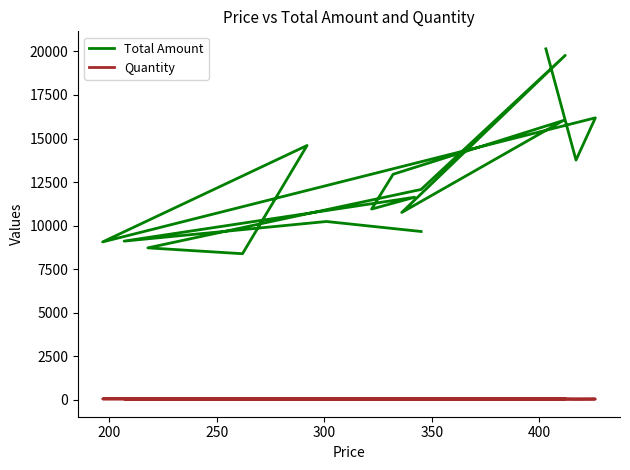

What is the sum of all Total Amount values?

214023